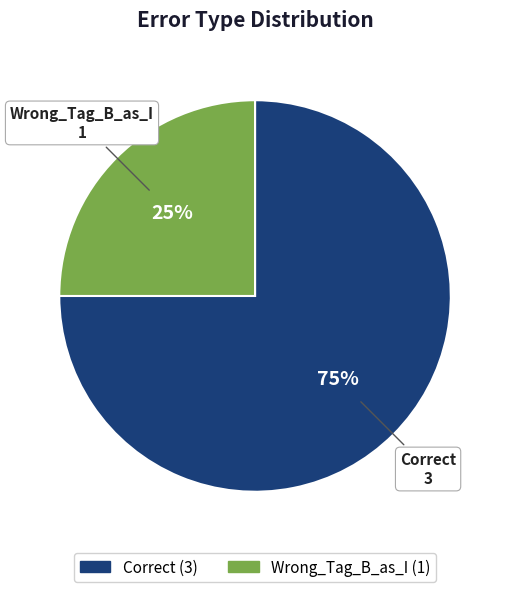

Is the sum of Correct and Wrong_Tag_B_as_I greater than half?

Yes